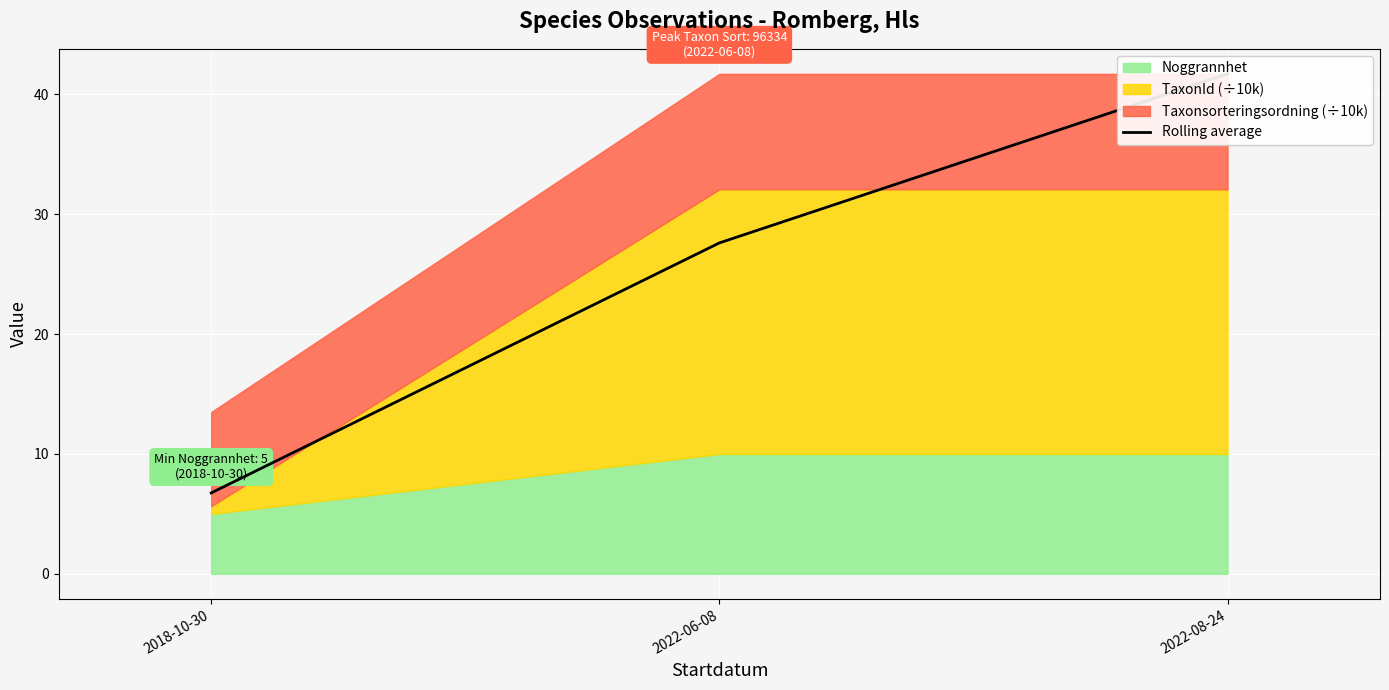

Where is the data nearest to the value 24?

2022-06-08